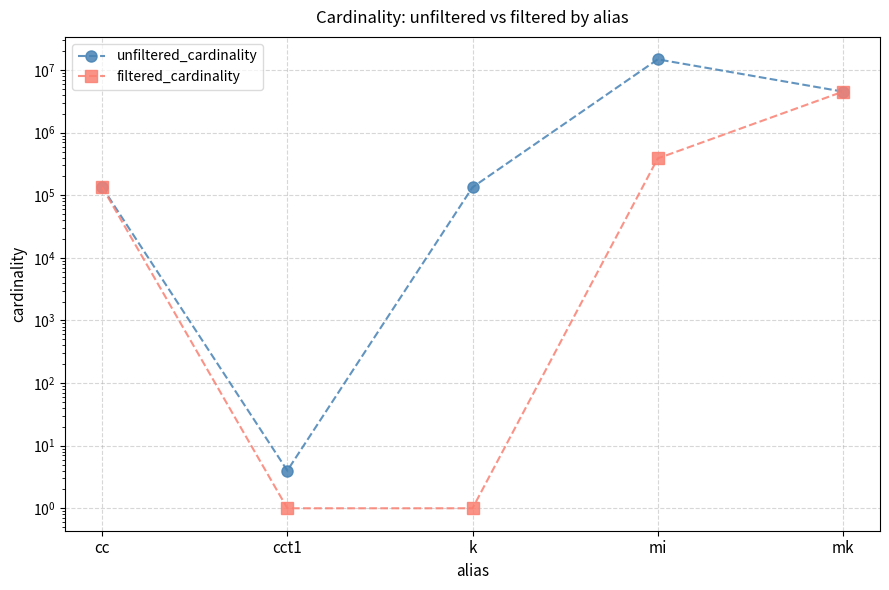

Where is unfiltered_cardinality nearest to the value 7417862?

mk